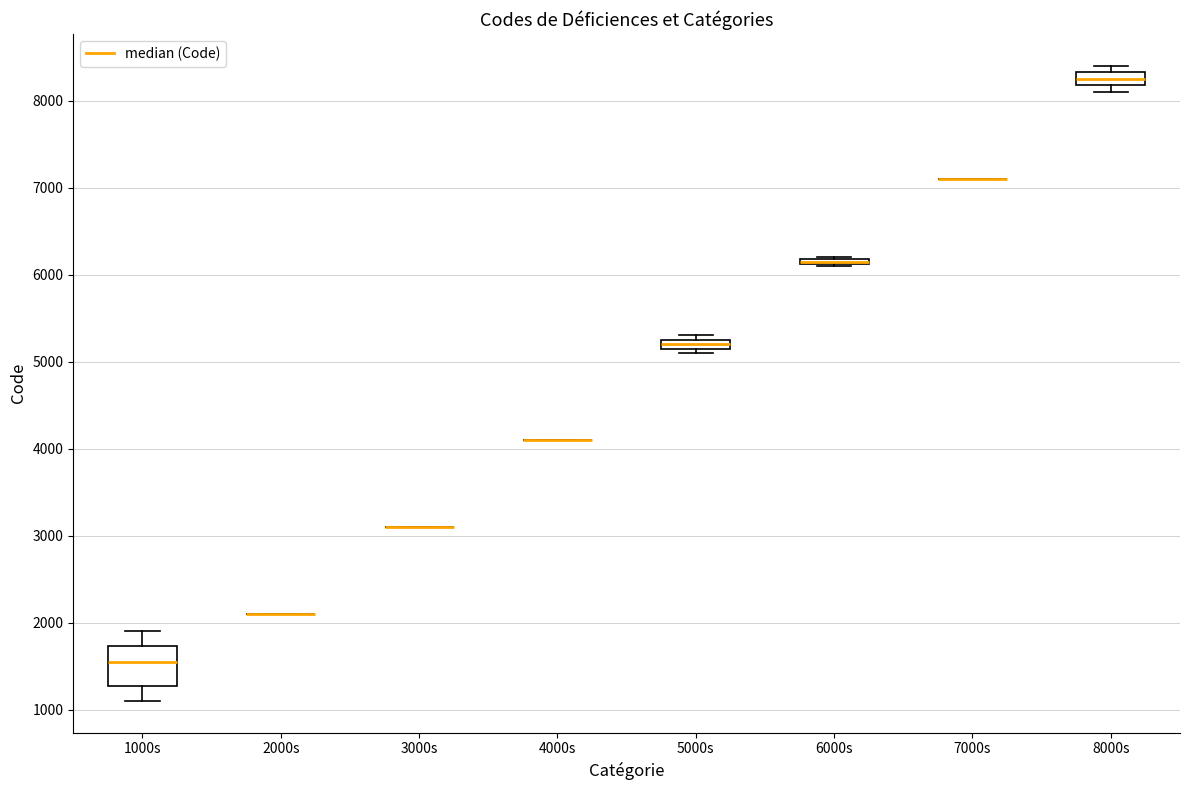

Where is the lower edge of the box for 1000s on the y-axis? The values are not printed on the chart, so give them approximately, as read against the axis.

1300